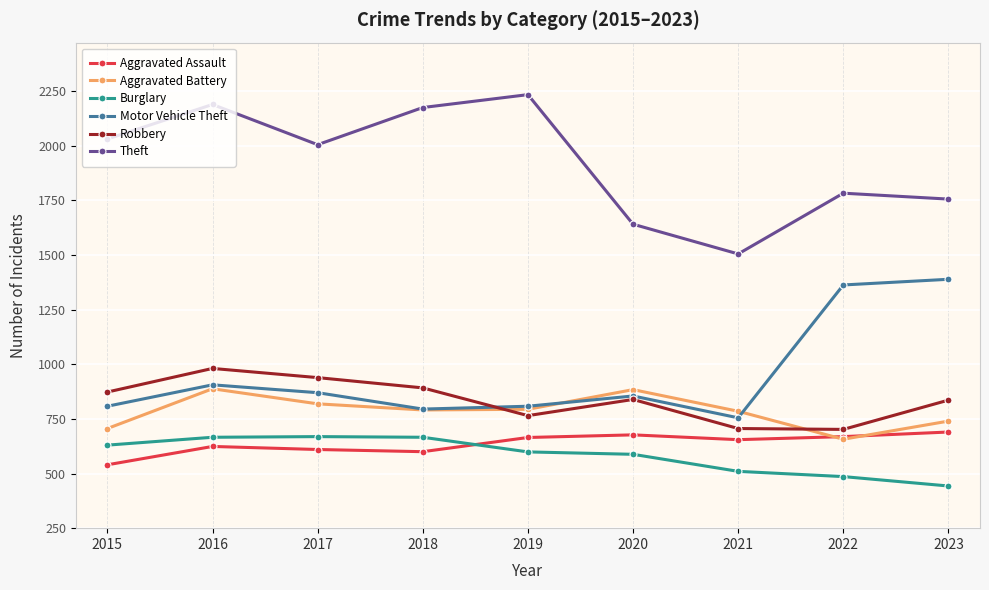

Which has a higher value, 2021 or 2020?

2020